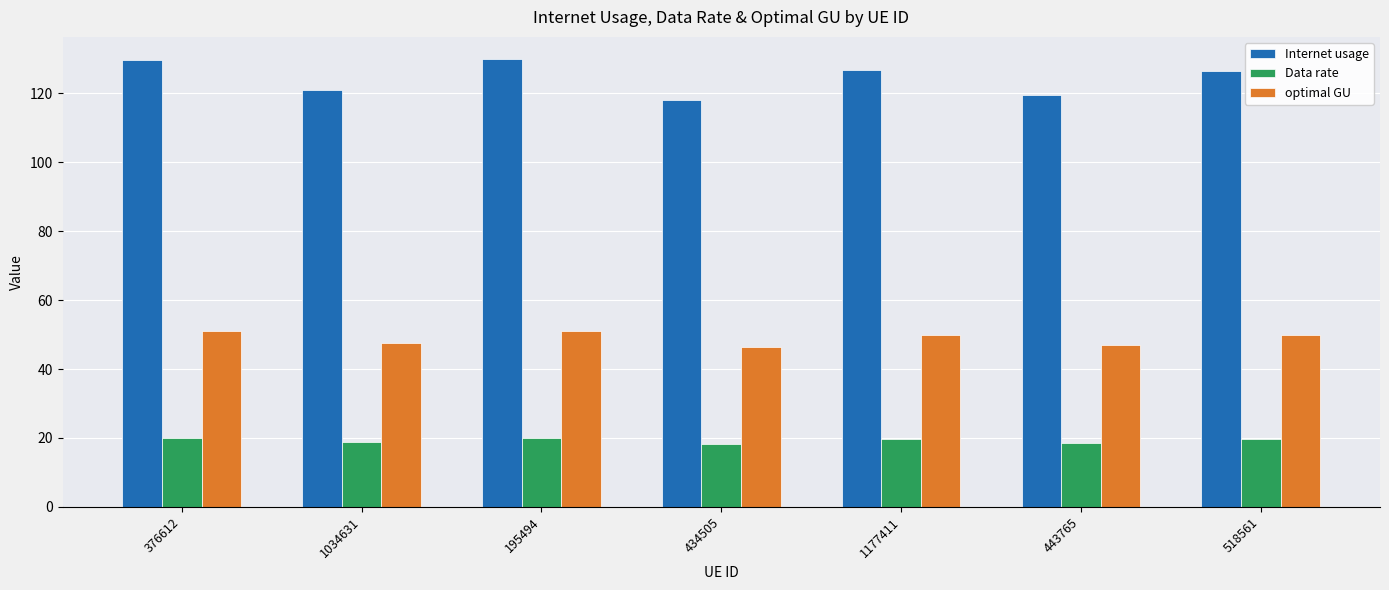

Which series changed the most between 195494 and 443765?

Internet usage